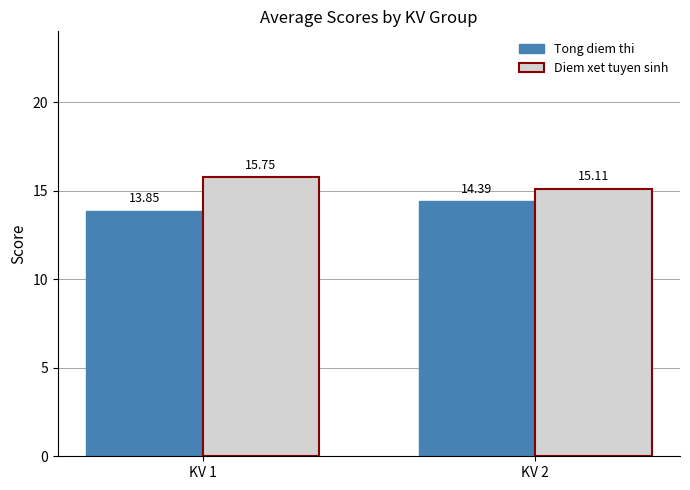

Rank the series by their maximum value, from lowest to highest.

Tong diem thi, Diem xet tuyen sinh